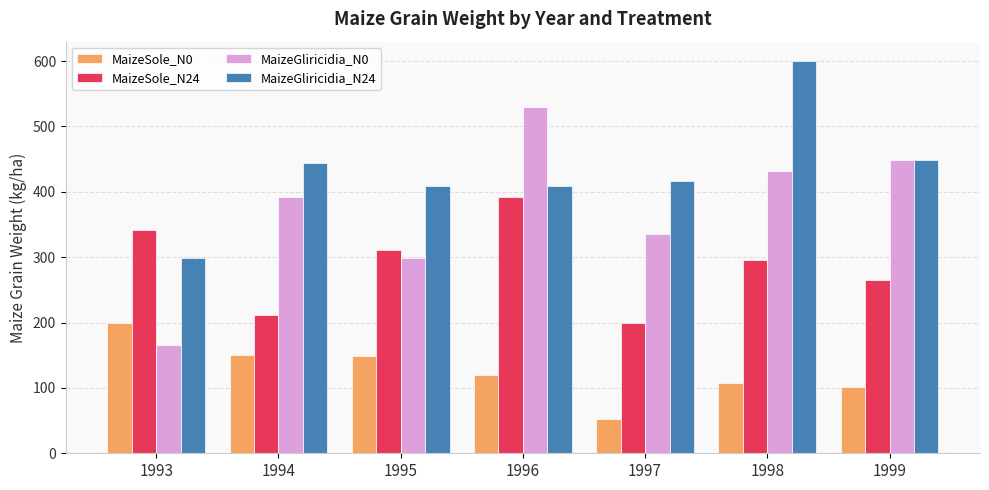

Rank the series by their maximum value, from lowest to highest.

MaizeSole_N0, MaizeSole_N24, MaizeGliricidia_N0, MaizeGliricidia_N24